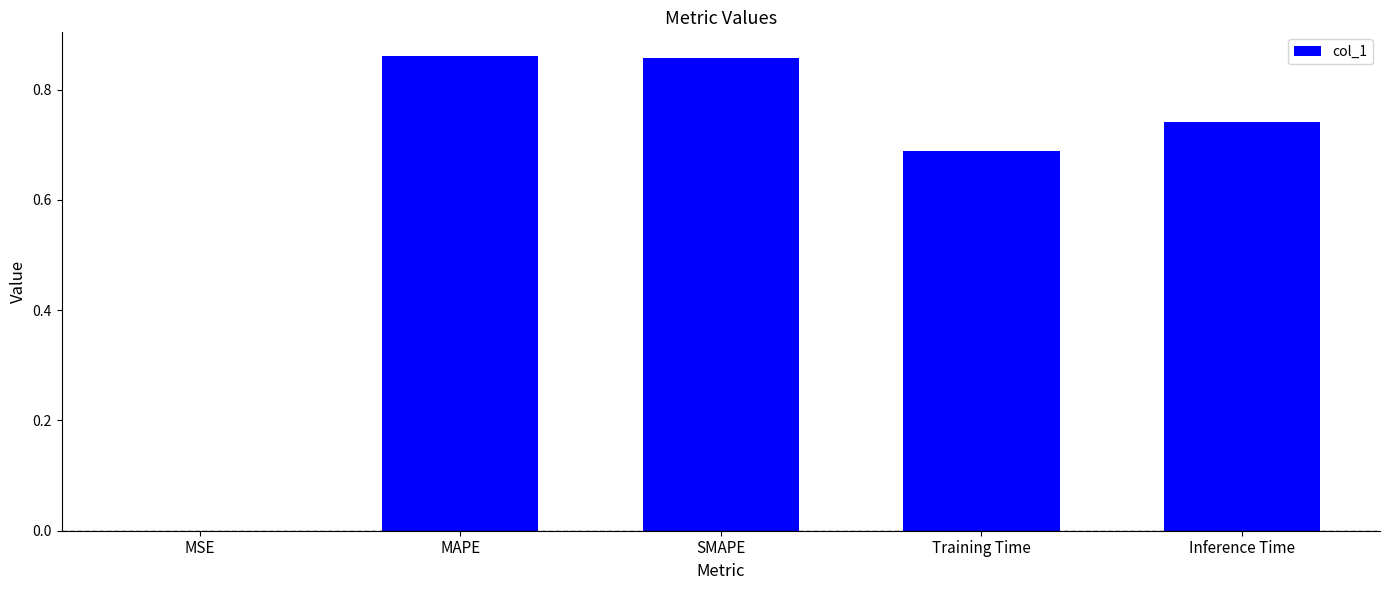

What is the sum of all values?

3.1